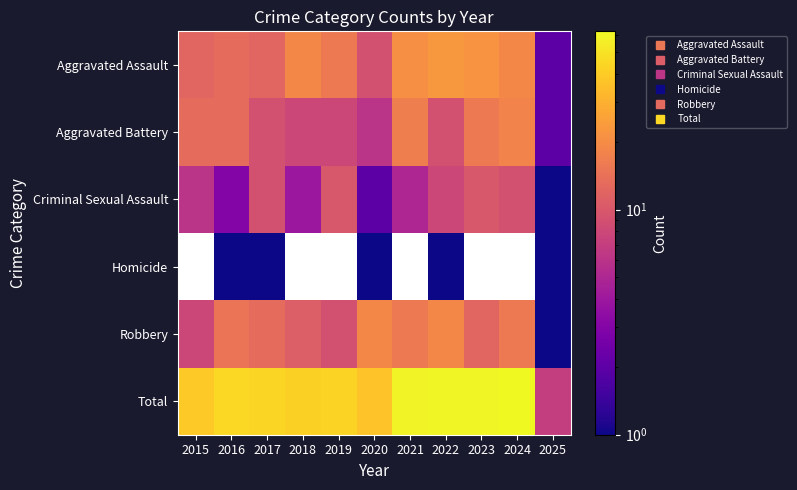

What value does the Aggravated Battery series have at 2020?

6.0